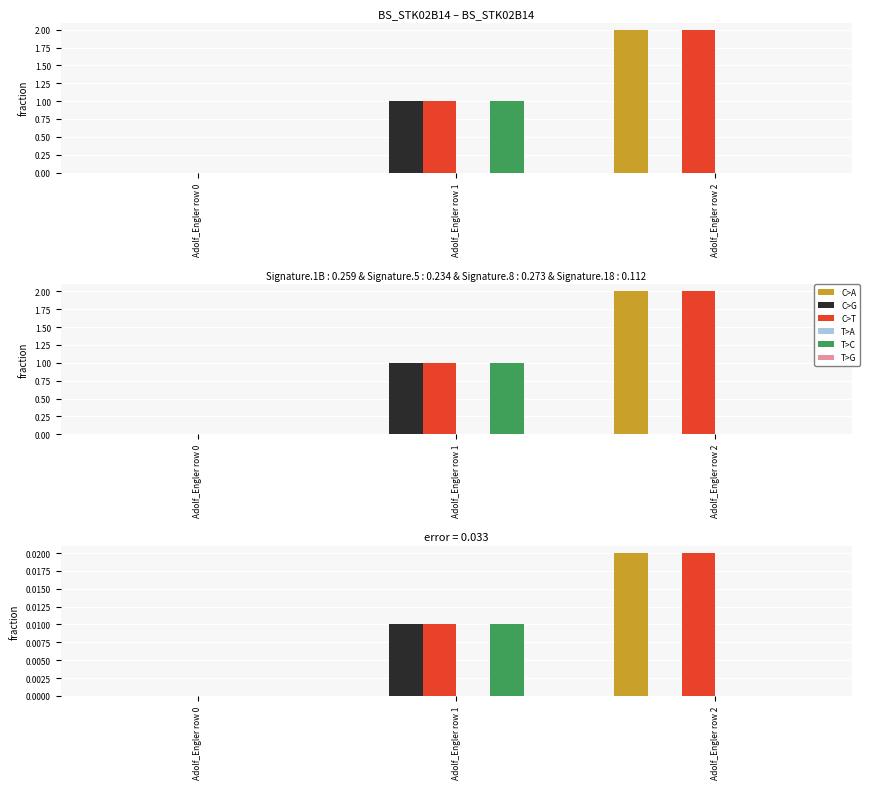

At how many categories does at least one series exceed 0?

2